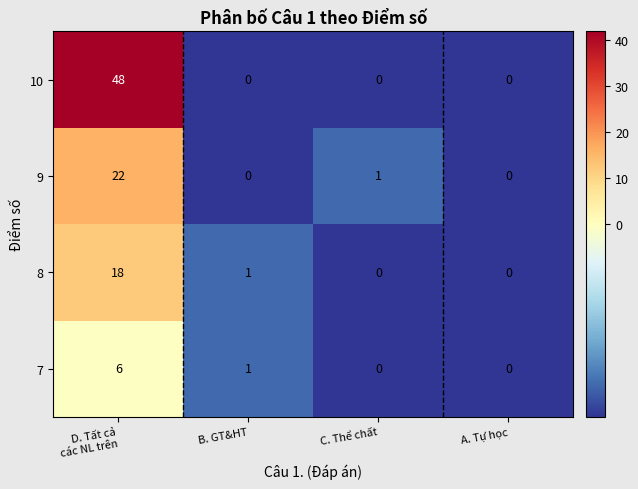

Which series has the largest total across all categories?

10